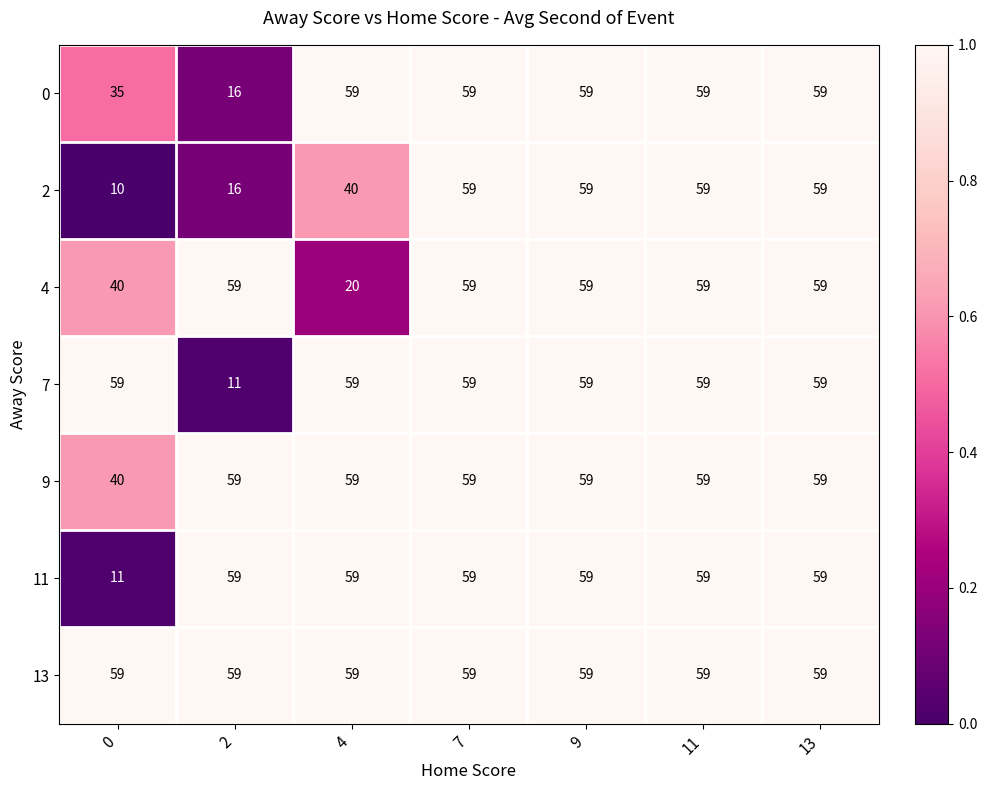

What is the total value across all series at 13?

413